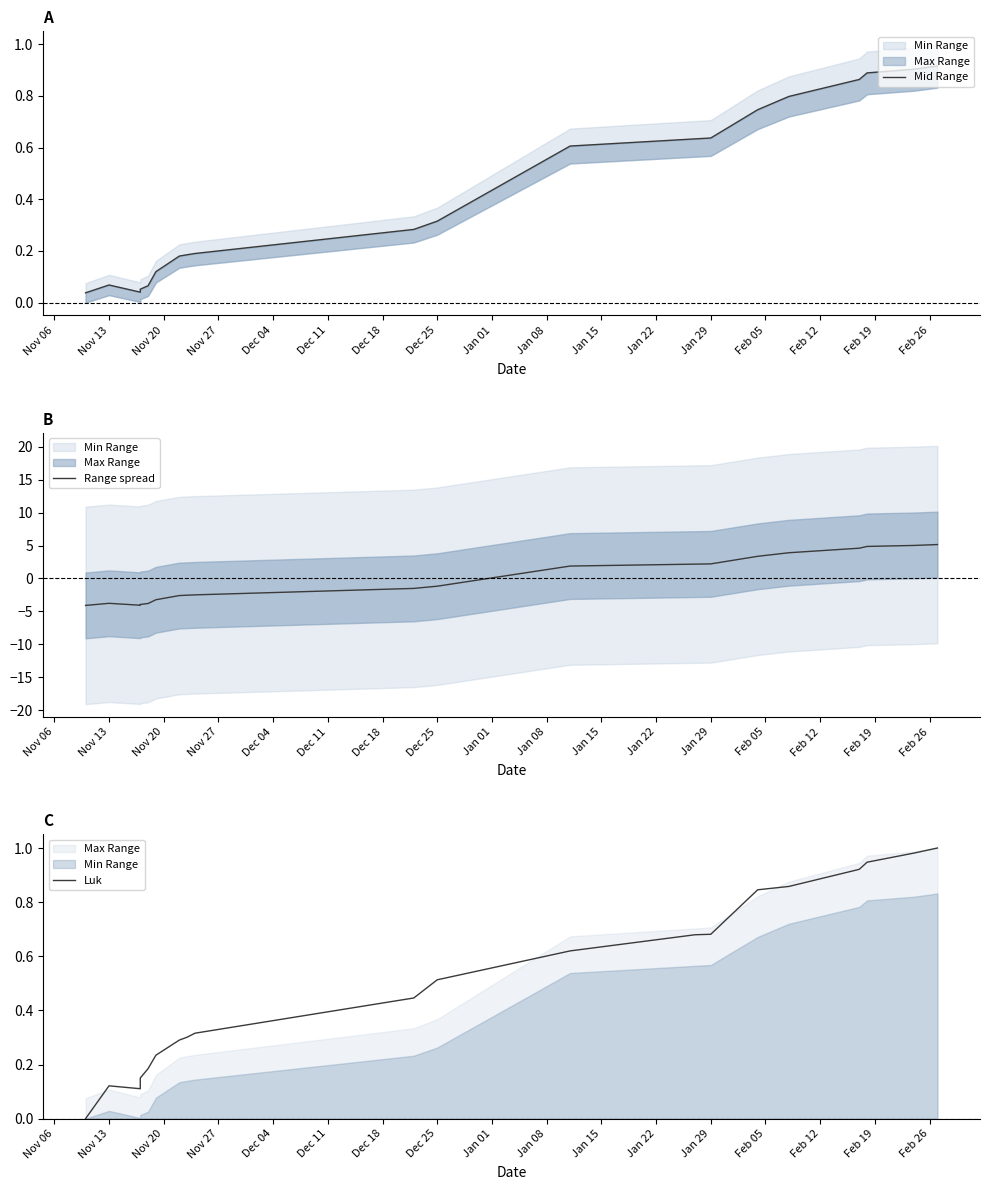

How many values in Range spread are below zero?

11